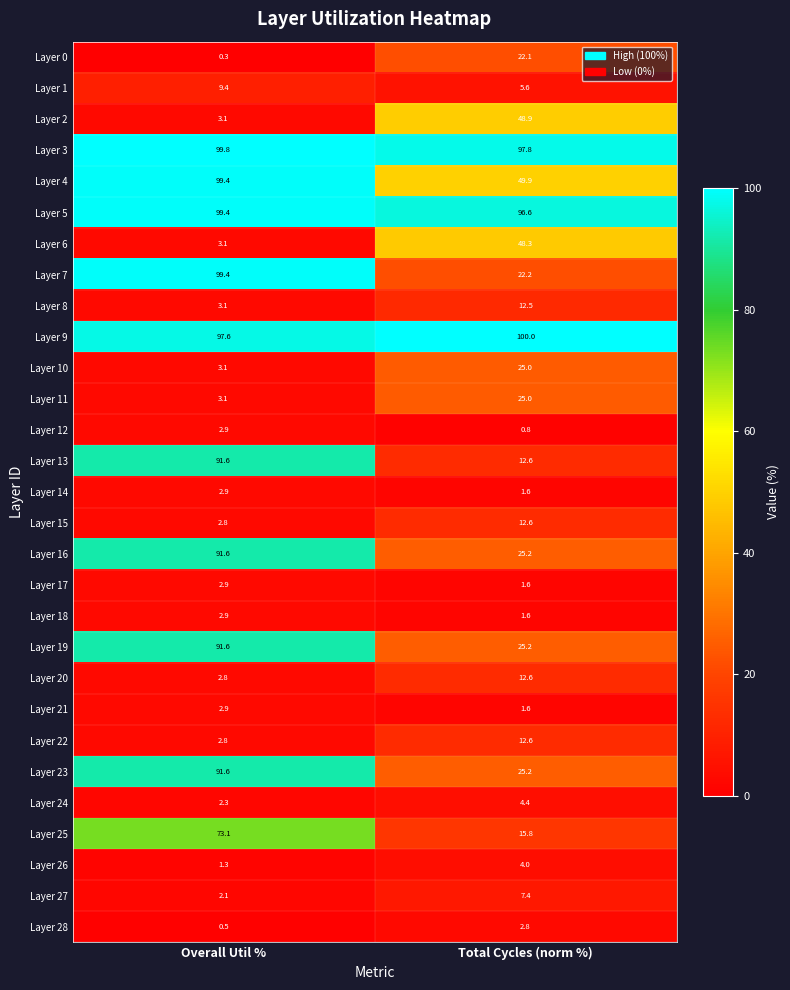

List the labels in order of Layer 15 value, largest first.

Total Cycles (norm %), Overall Util %